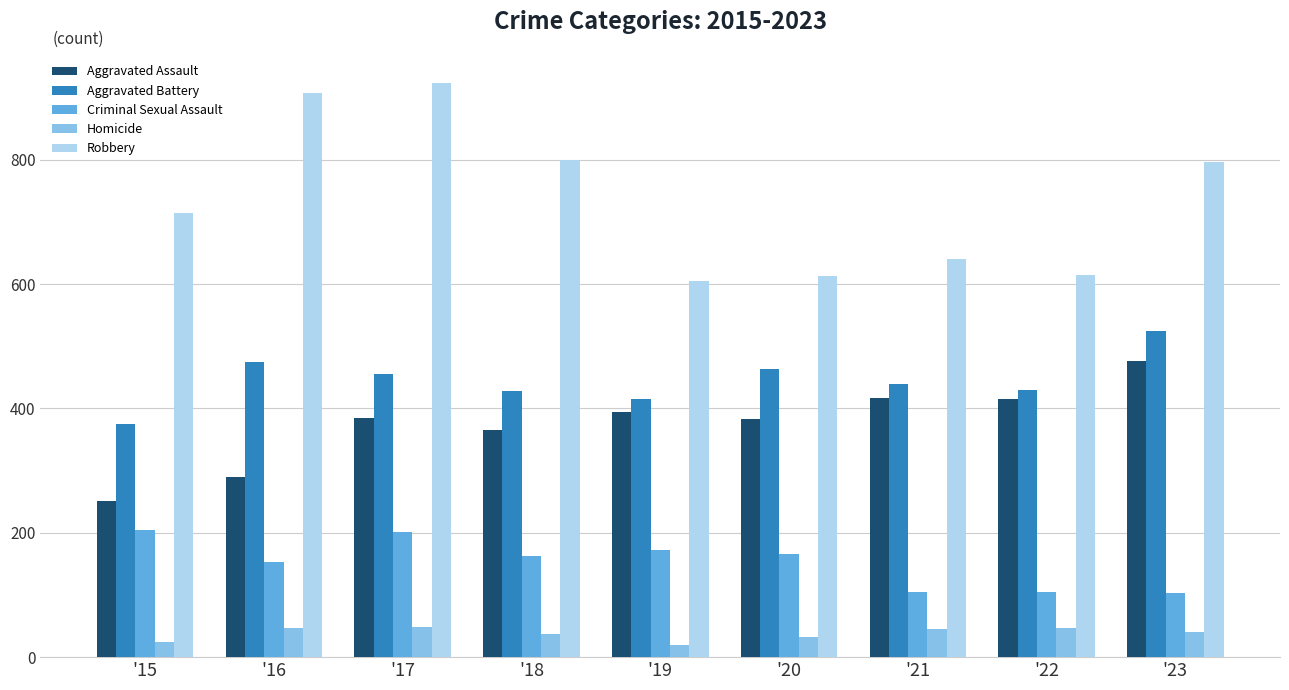

At '21, list the series in order from smallest to largest.

Homicide, Criminal Sexual Assault, Aggravated Assault, Aggravated Battery, Robbery